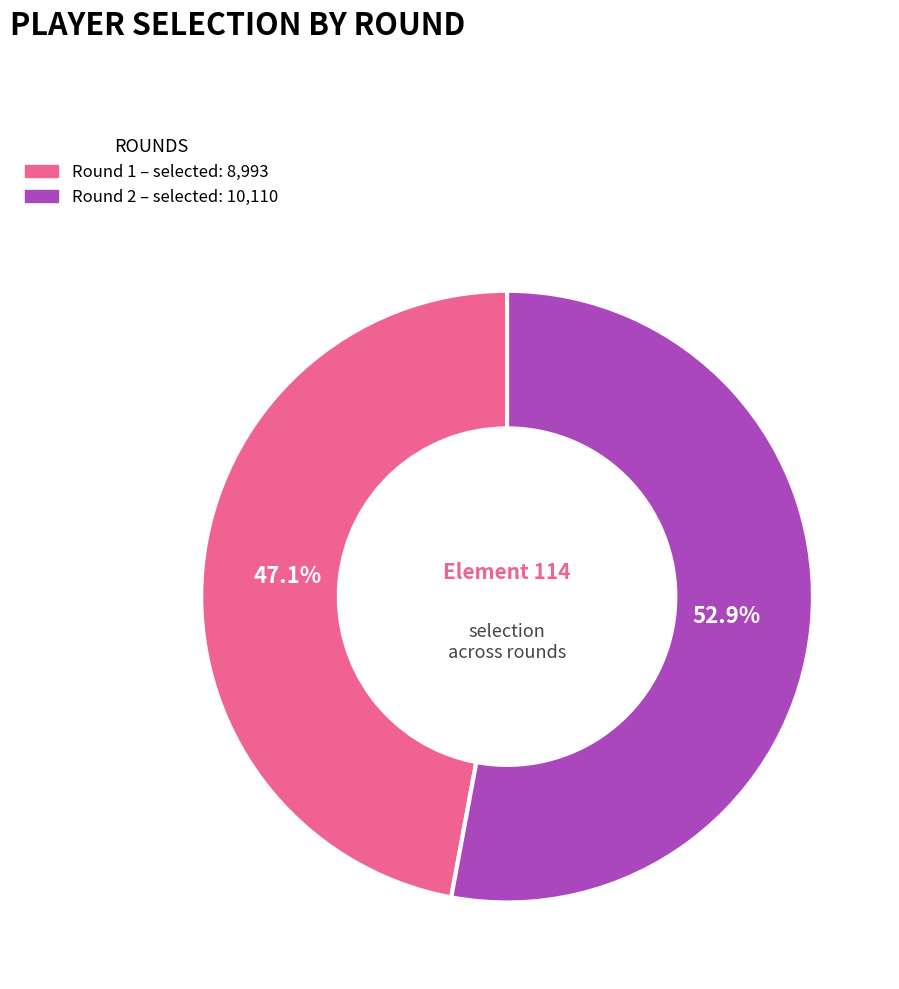

To the nearest percent, what is the average slice percentage?

50%